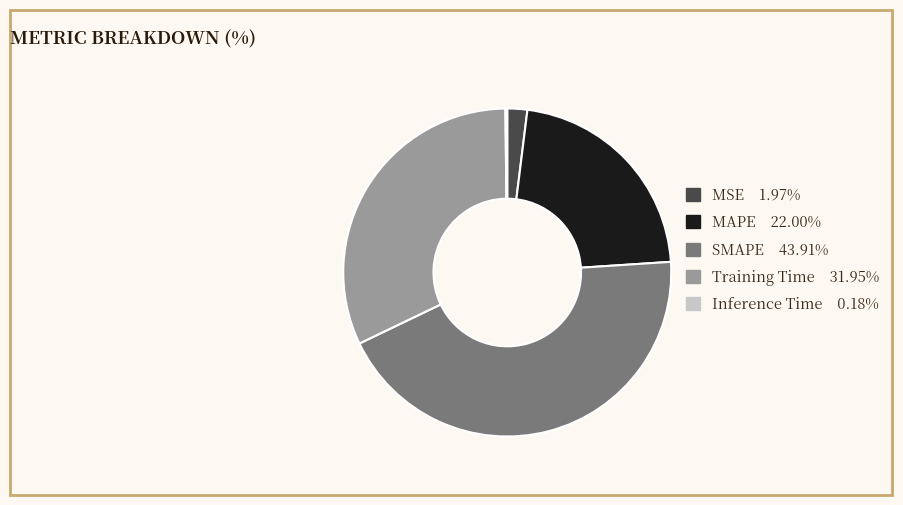

Combined, do MAPE 22.00% and SMAPE 43.91% account for over 50%?

Yes